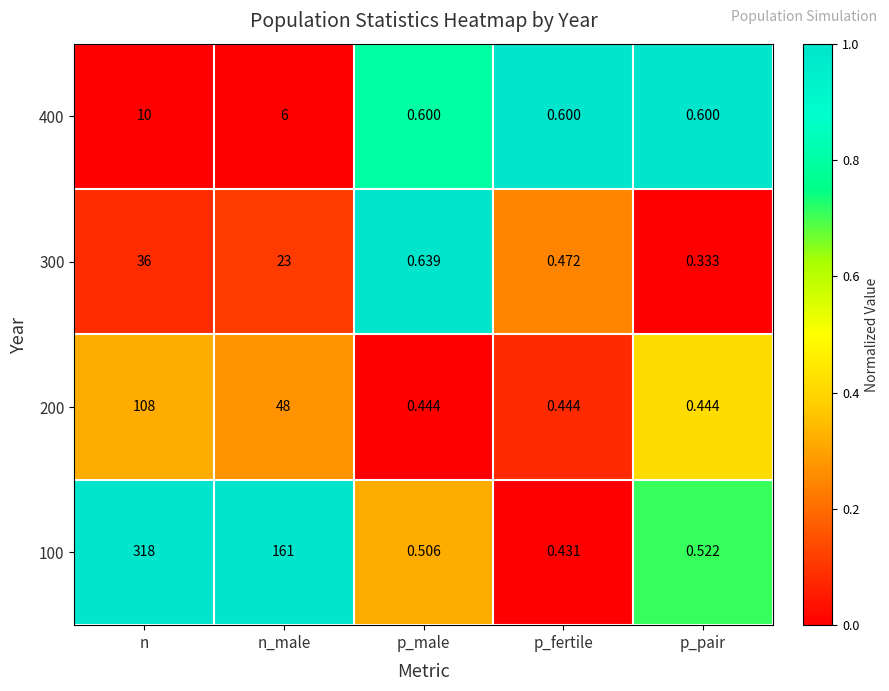

Is the value of 400 at n_male greater than the value of 300 at n?

No